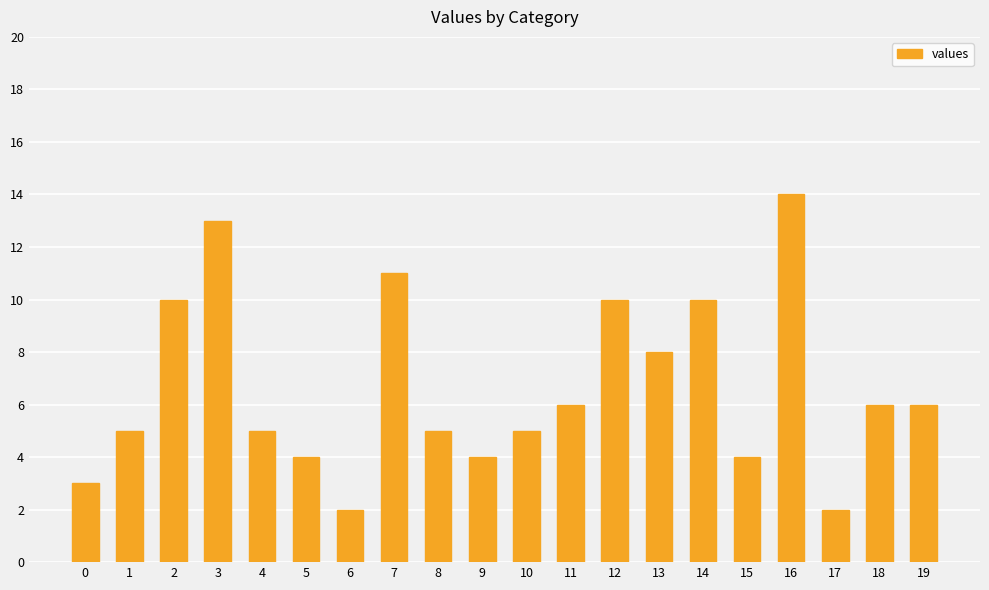

What is the difference between the second highest and second lowest values?

11